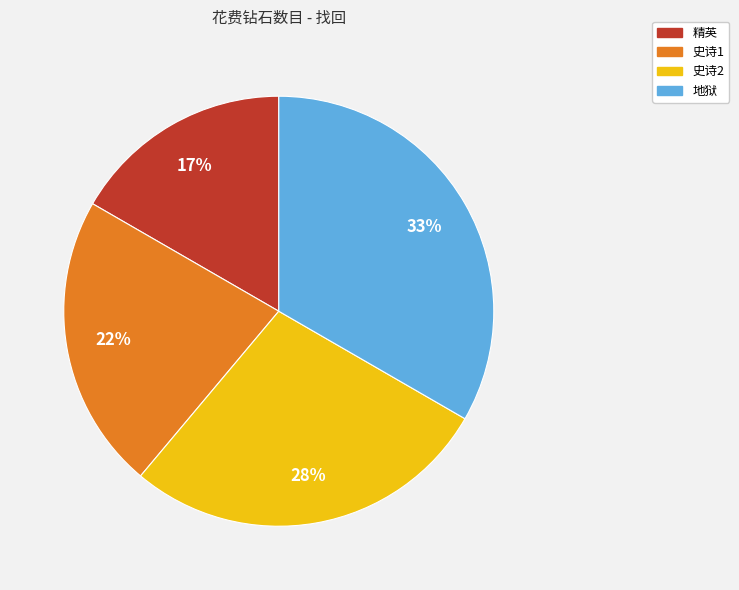

How many slices are in this pie chart?

4